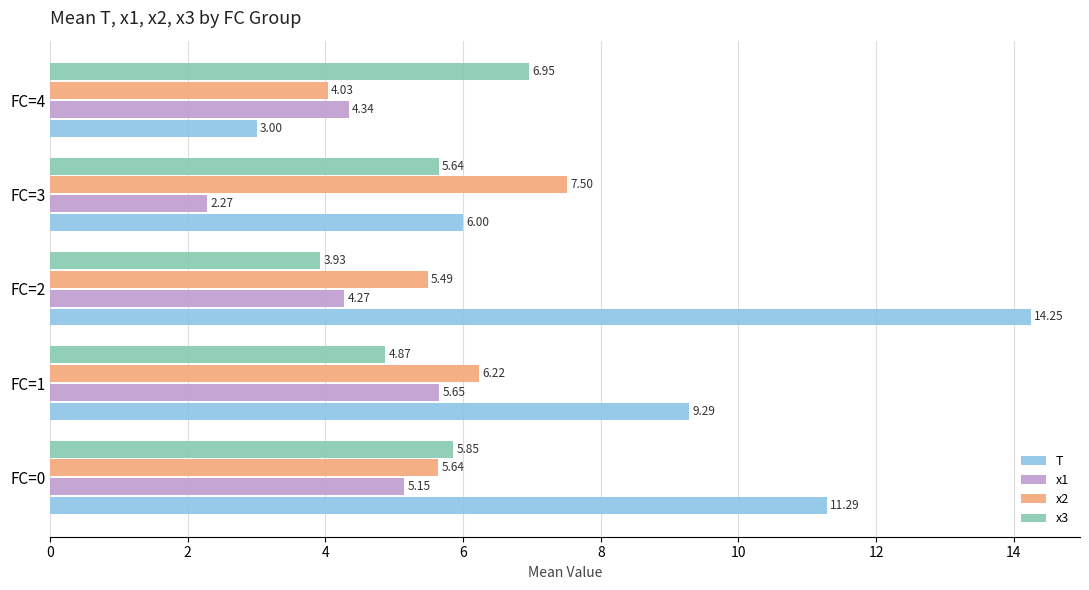

What is the spread (max minus min) of values at FC=2?

10.3